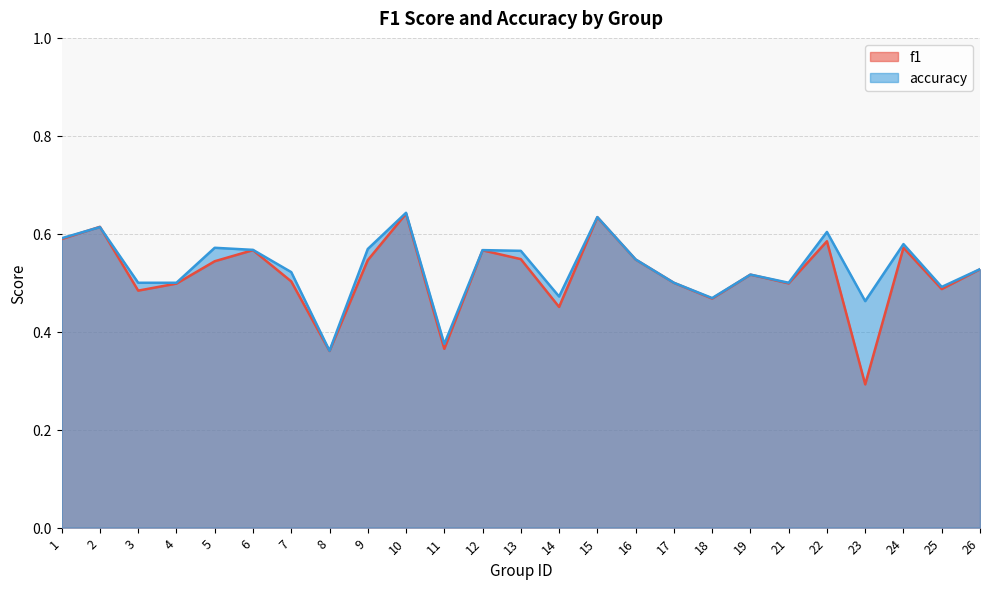

What is the difference between the maximum and minimum values in the accuracy series?

0.3